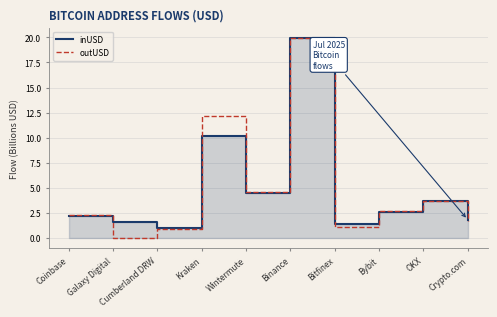

Which category has the highest value in the inUSD series?

Binance